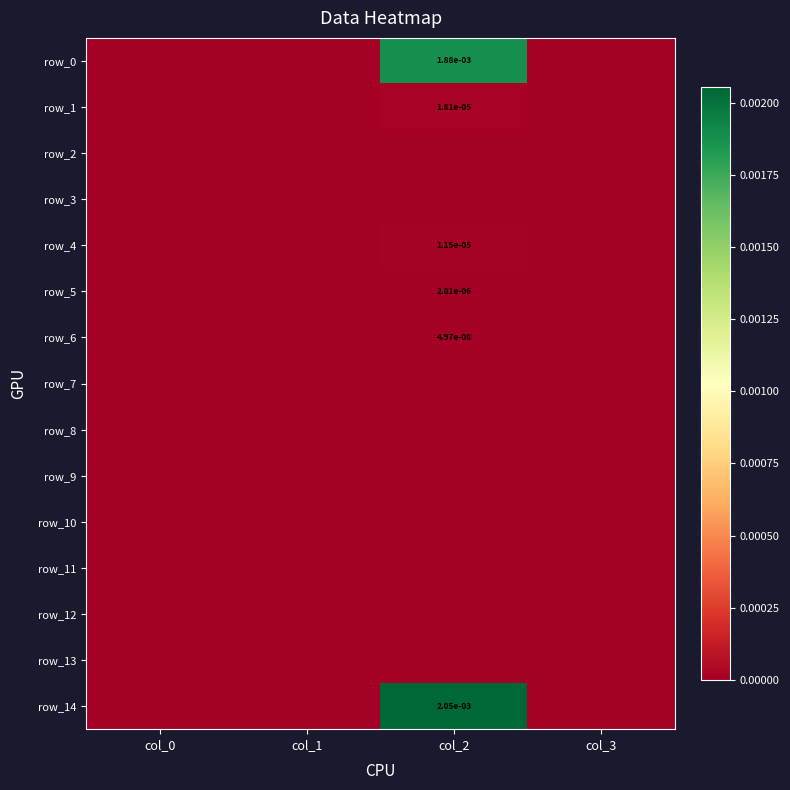

List the labels in order of row_12 value, smallest first.

col_0, col_1, col_2, col_3